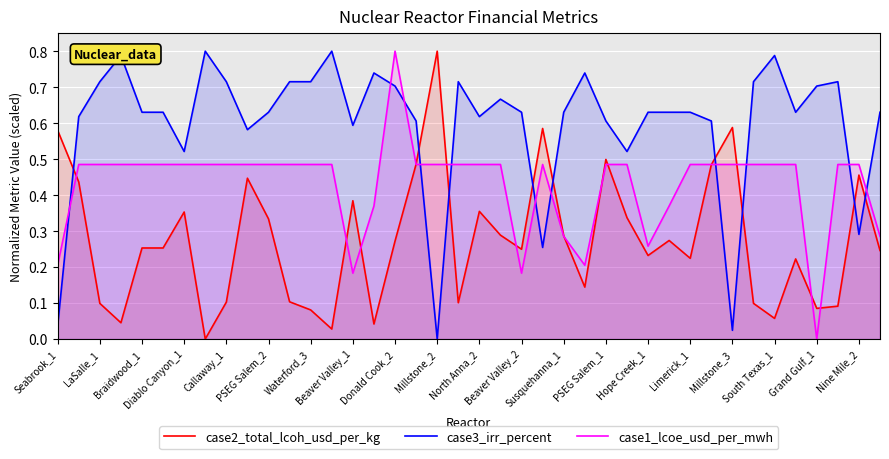

What is the sum of all case3_irr_percent values?

23.9